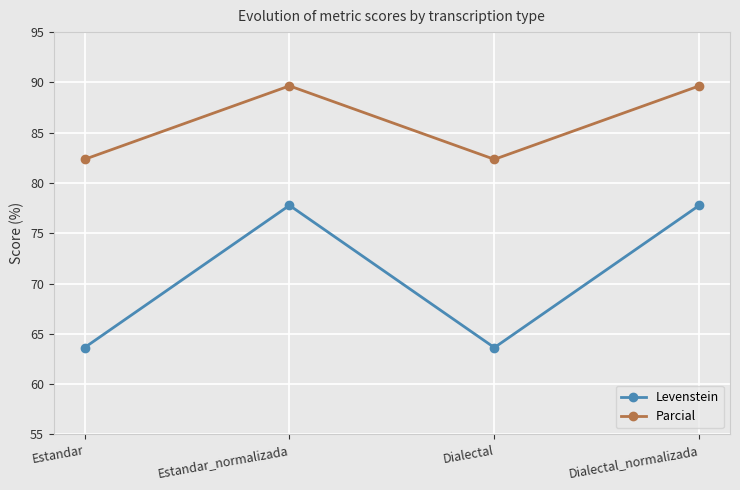

True or false: Levenstein and Parcial intersect in this chart.

False